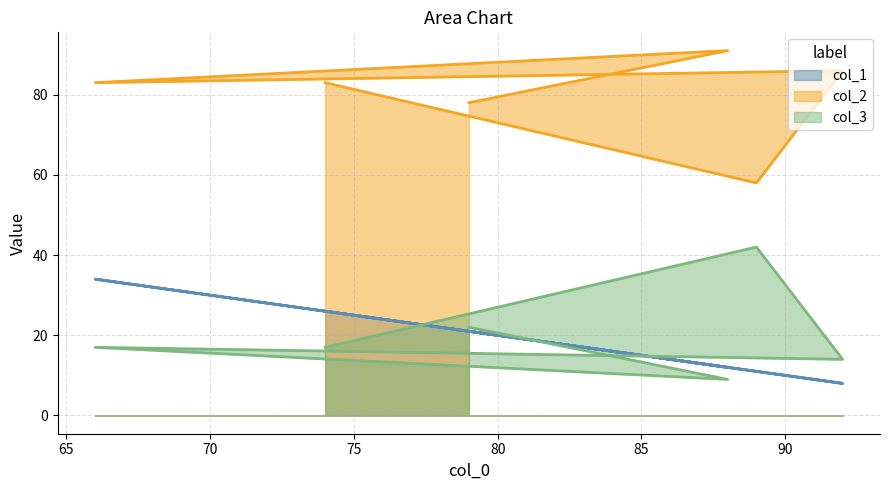

Does the chart display data point markers on the line(s)?

No